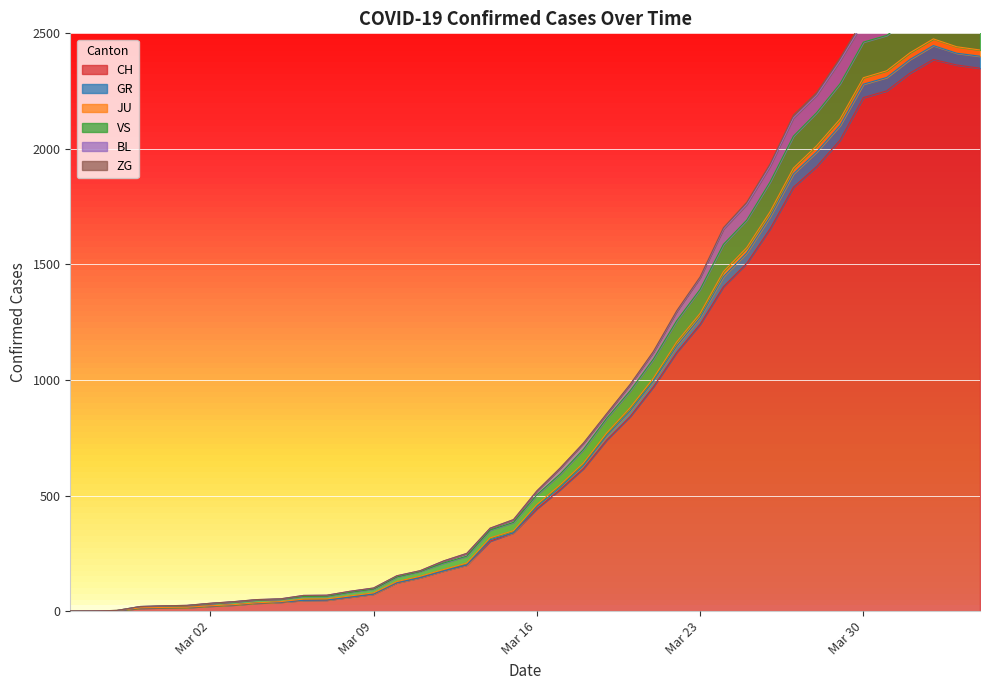

What is the highest value of the CH series?

2387